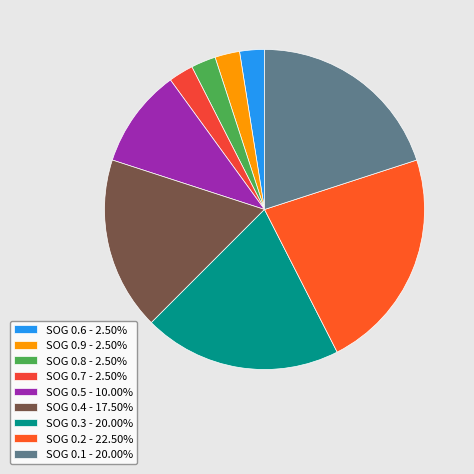

Count the number of slices in the pie.

9